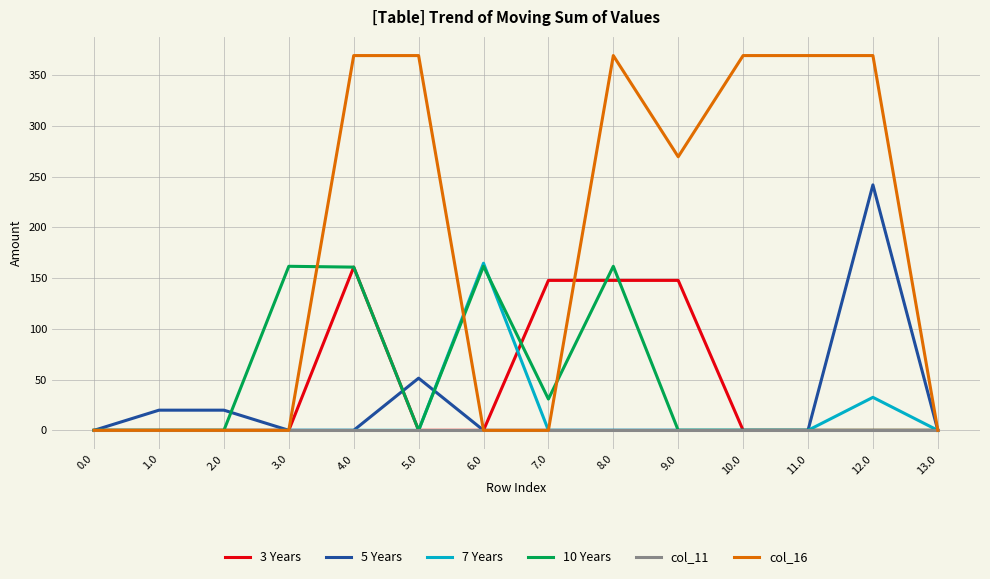

How many distinct data groups are displayed?

6